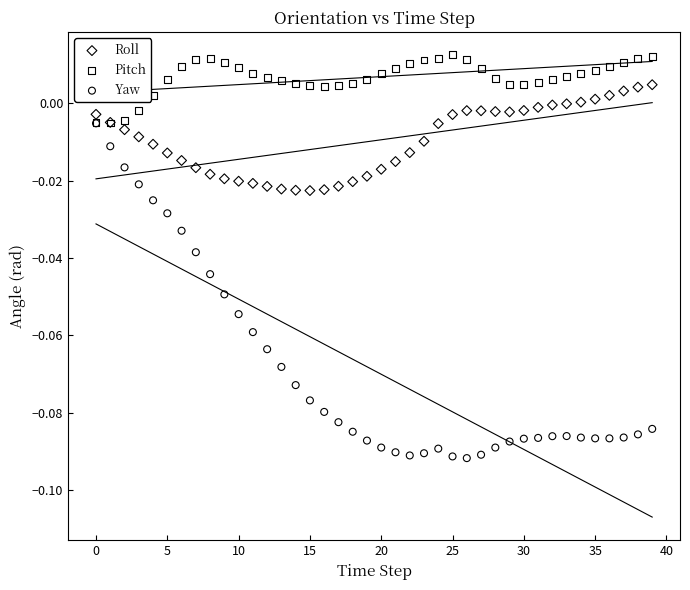

Which series contains the highest Y value?

Pitch